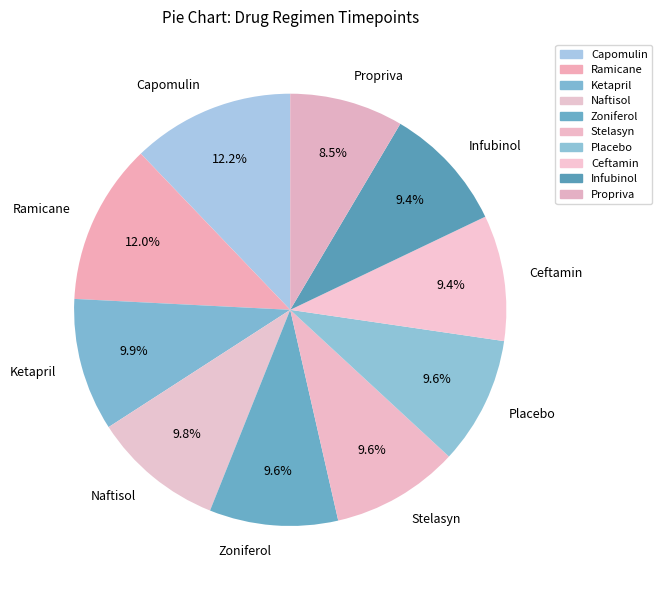

Does any single category account for the majority?

No